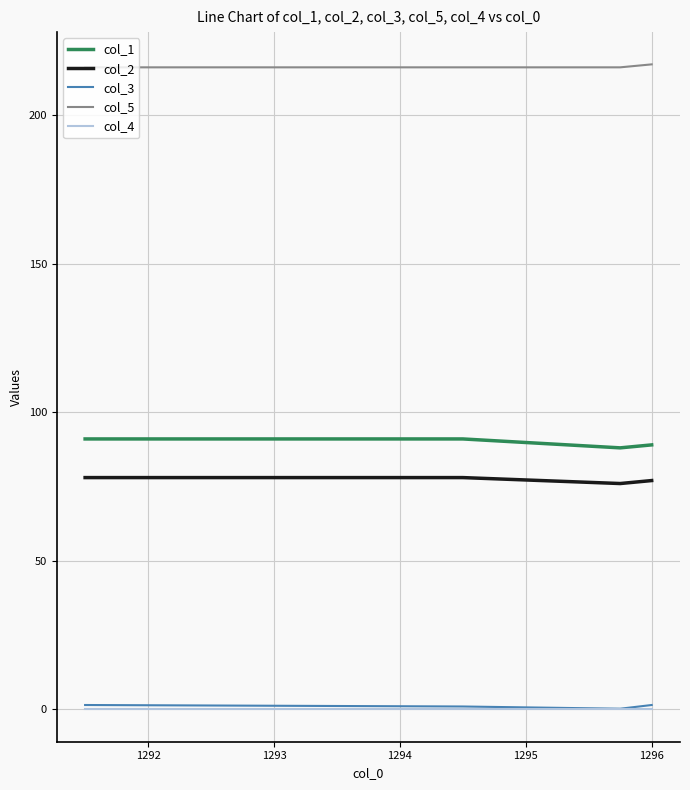

True or false: col_4 and col_5 cross at least once.

False